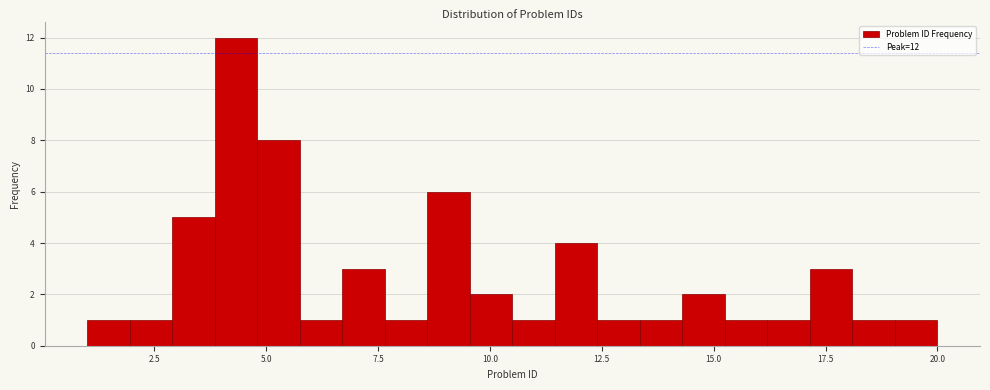

Read against the x-axis, roughly where is the centre of the tallest bar?

4.5